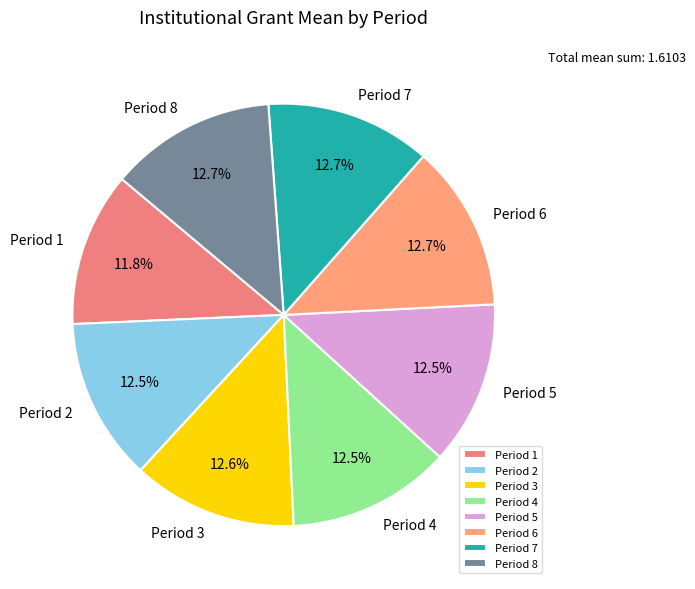

Does Period 3 represent more than half of the total?

No